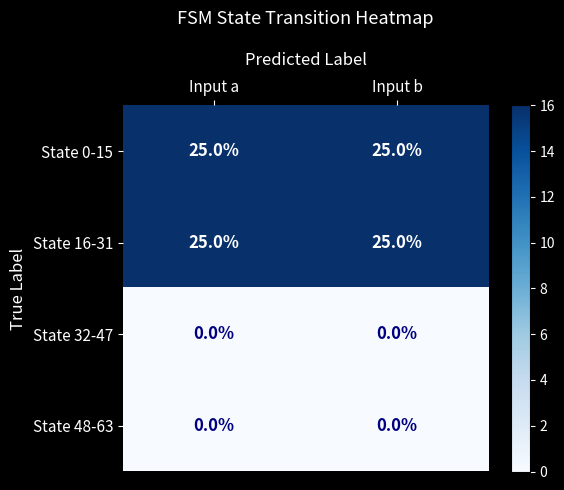

True or false: State 16-31 has a value of 25 at Input b.

True